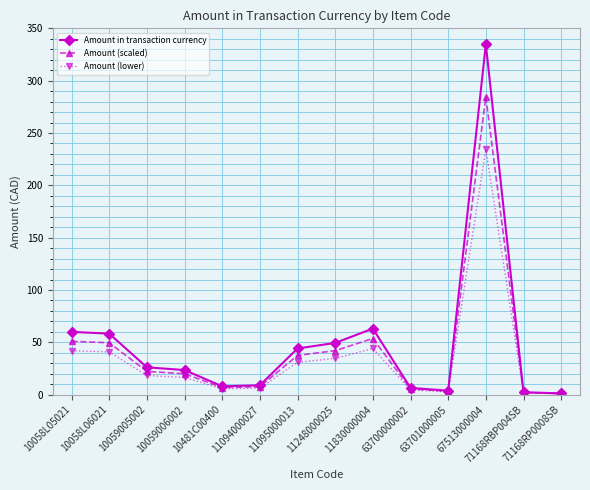

What is the difference between the highest and lowest values at 10059005002?

7.8